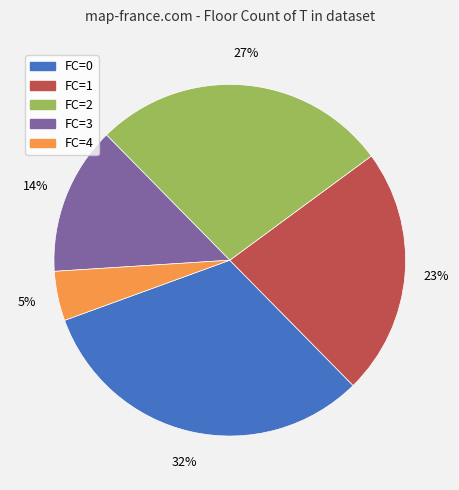

Is there any slice that represents more than half of the pie?

No